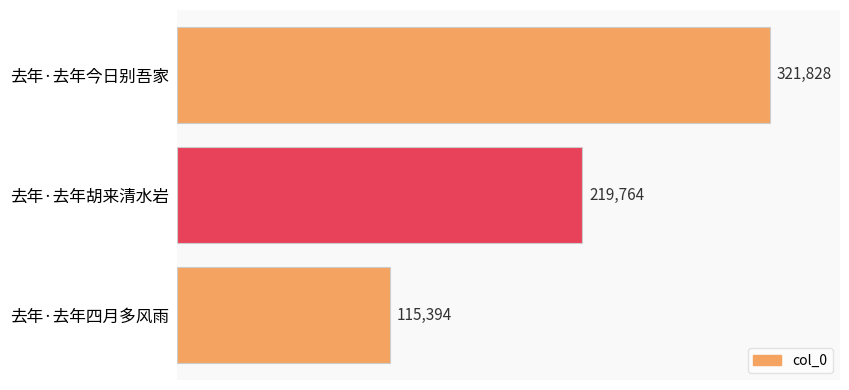

What is the change in value from 去年·去年今日别吾家 to 去年·去年胡来清水岩?

-102064